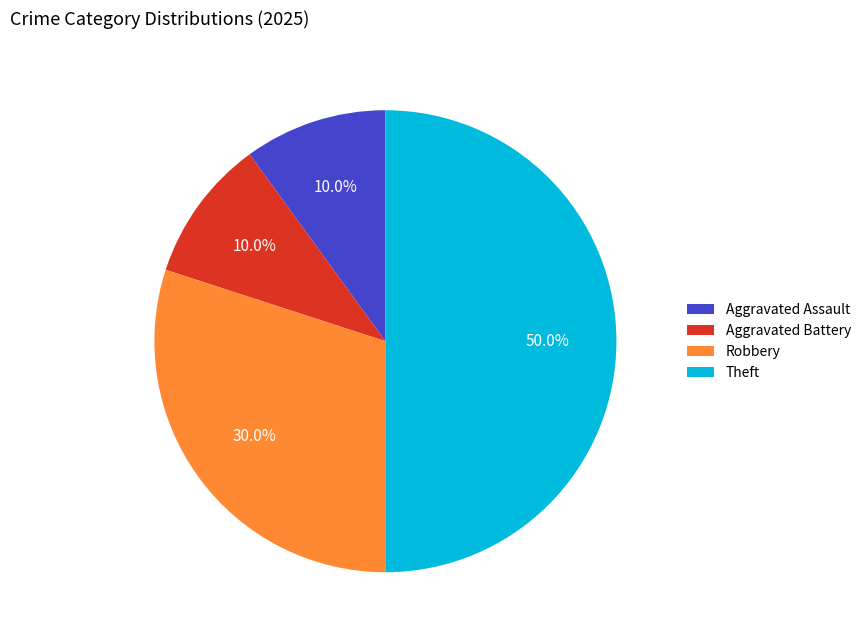

Which category has the biggest portion of the pie?

Theft